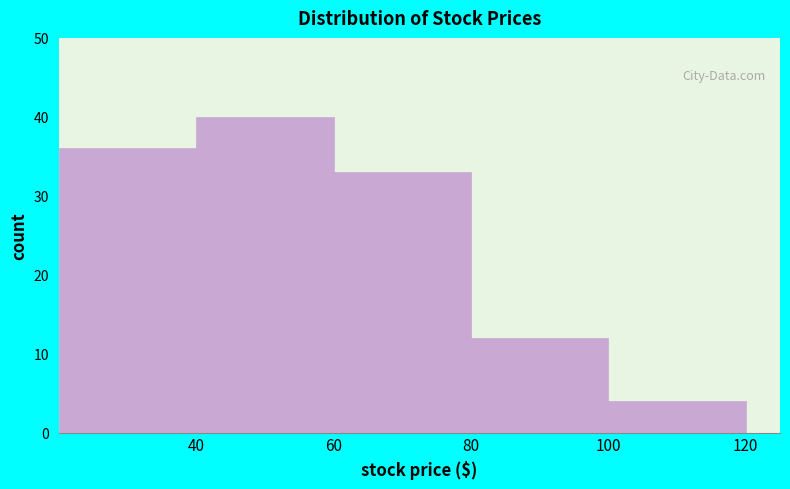

Reading left to right, transcribe this chart: for each bar, give the range it covers on the x-axis and its height. The values are not printed on the chart, so give them approximately, as read against the axis.

20 to 40: 36
40 to 60: 40
60 to 80: 33
80 to 100: 12
100 to 120: 4